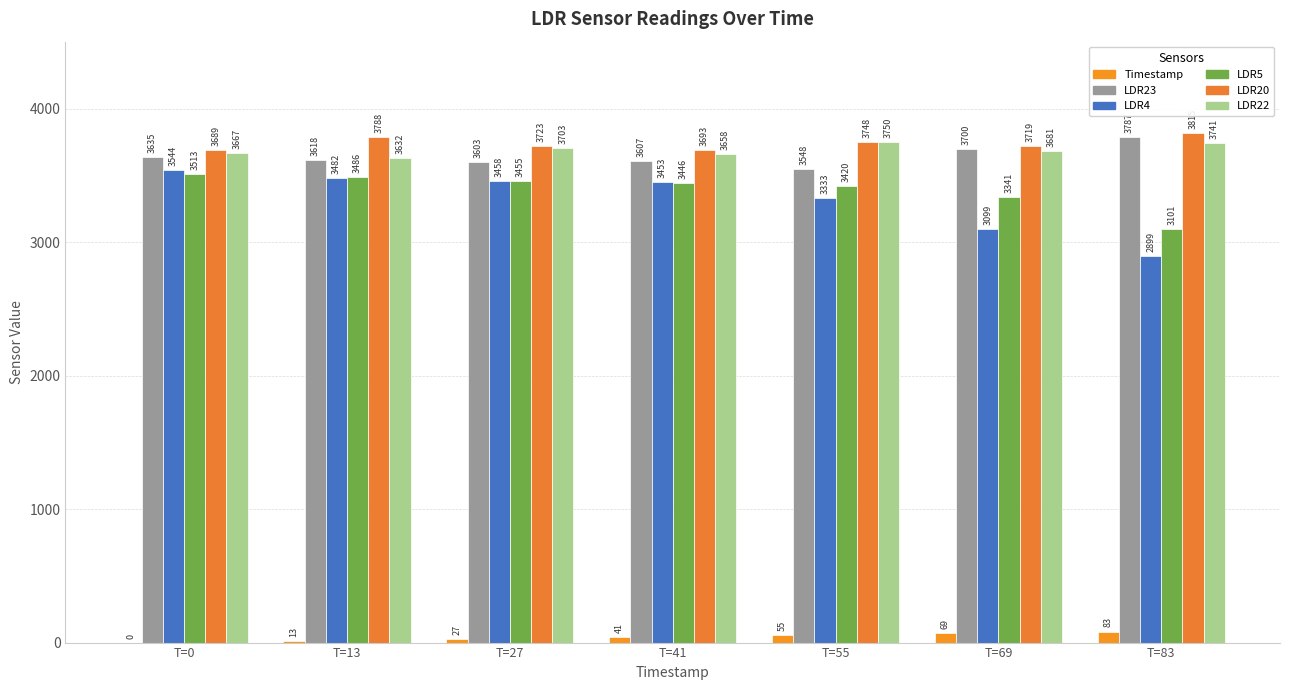

Reading left to right, list all the values displayed in this chart.

Timestamp: T=0=0	T=13=13	T=27=27	T=41=41	T=55=55	T=69=69	T=83=83
LDR23: T=0=3635	T=13=3618	T=27=3603	T=41=3607	T=55=3548	T=69=3700	T=83=3787
LDR4: T=0=3544	T=13=3482	T=27=3458	T=41=3453	T=55=3333	T=69=3099	T=83=2899
LDR5: T=0=3513	T=13=3486	T=27=3455	T=41=3446	T=55=3420	T=69=3341	T=83=3101
LDR20: T=0=3689	T=13=3788	T=27=3723	T=41=3693	T=55=3748	T=69=3719	T=83=3815
LDR22: T=0=3667	T=13=3632	T=27=3703	T=41=3658	T=55=3750	T=69=3681	T=83=3741